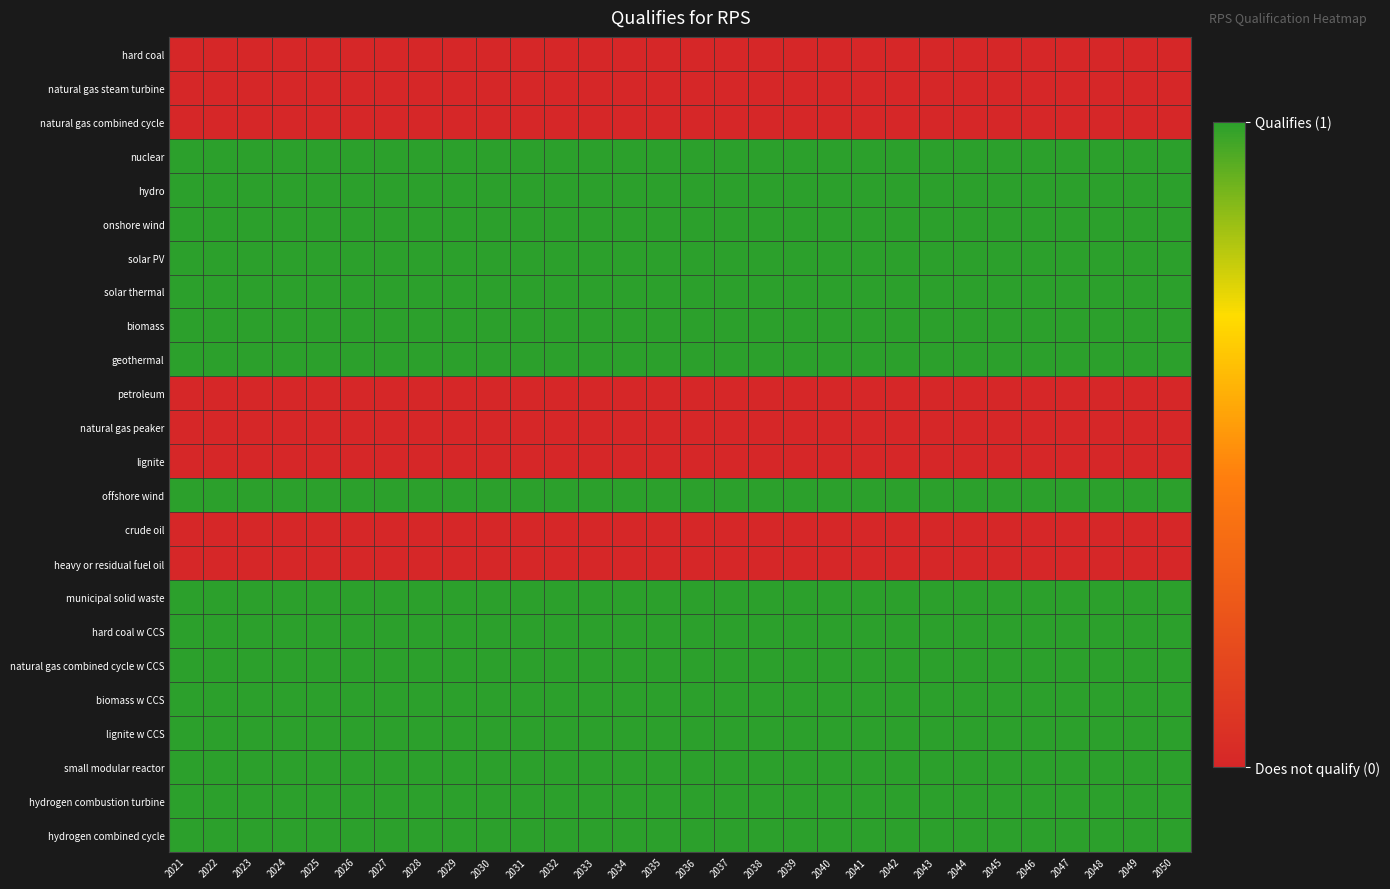

Which series has the largest range (max minus min)?

hard coal